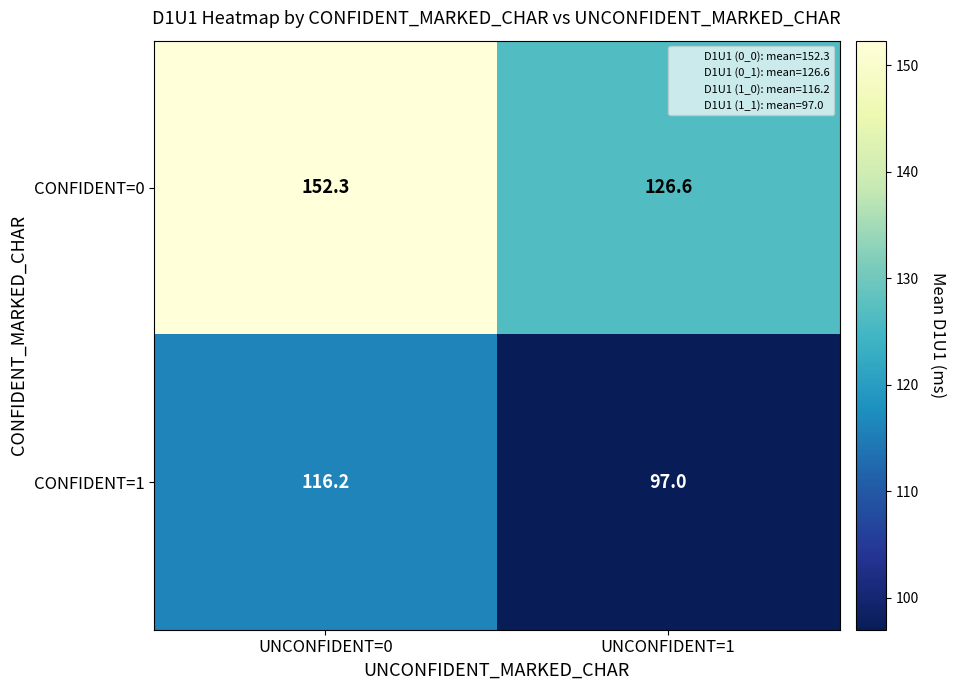

Which series has the widest spread of values?

CONFIDENT=0